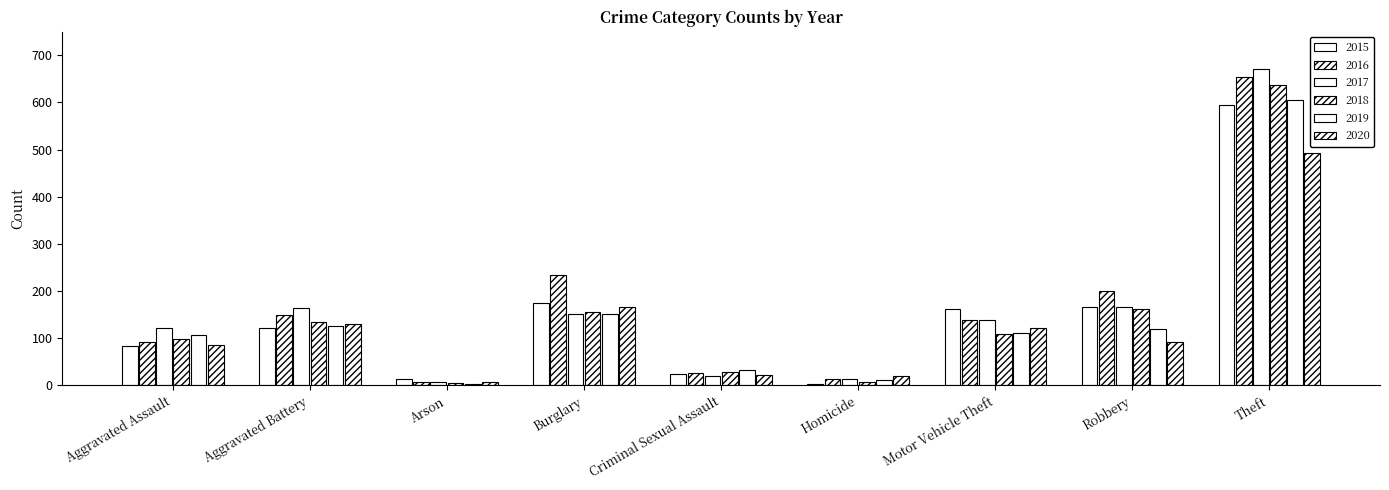

At which category is the sum across all series the highest?

Theft